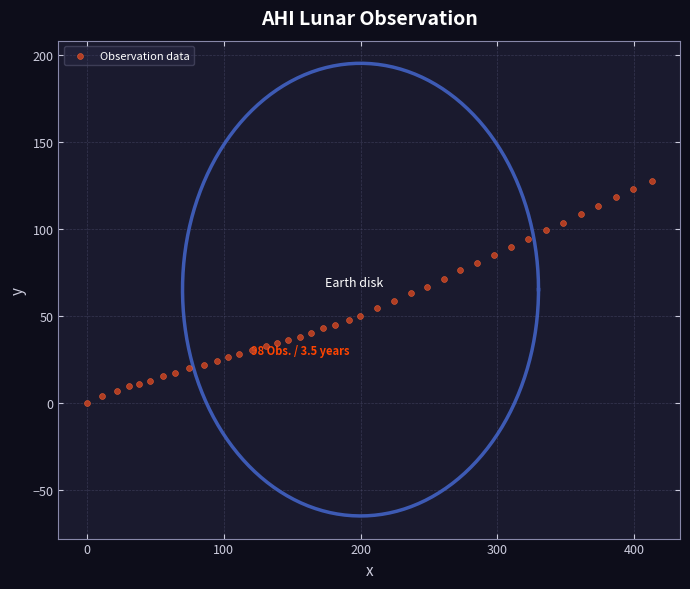

What is the range of Y values (max minus min)?

127.5